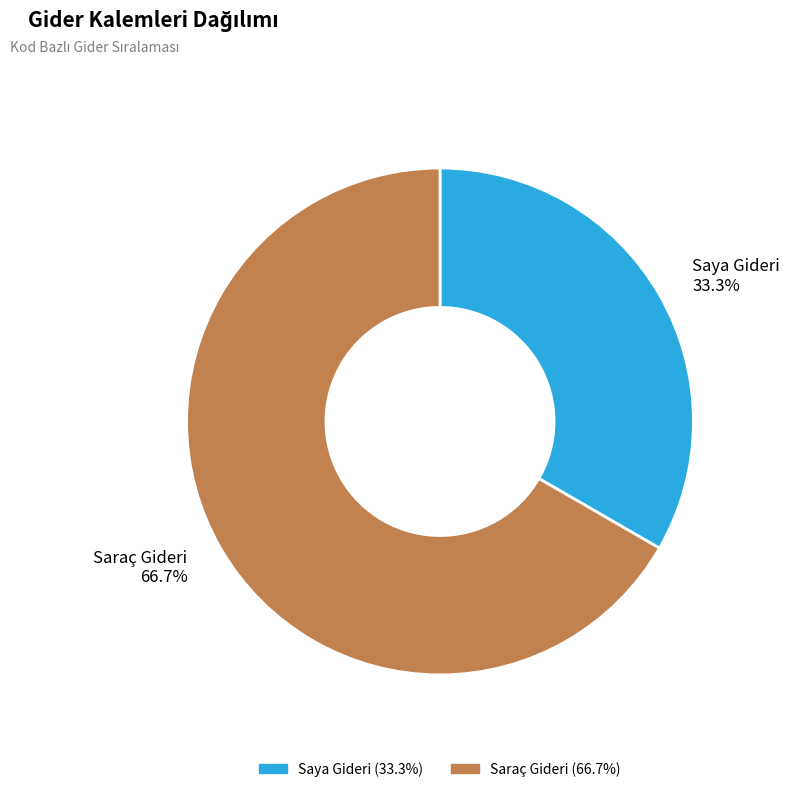

What is the majority slice?

Saraç Gideri